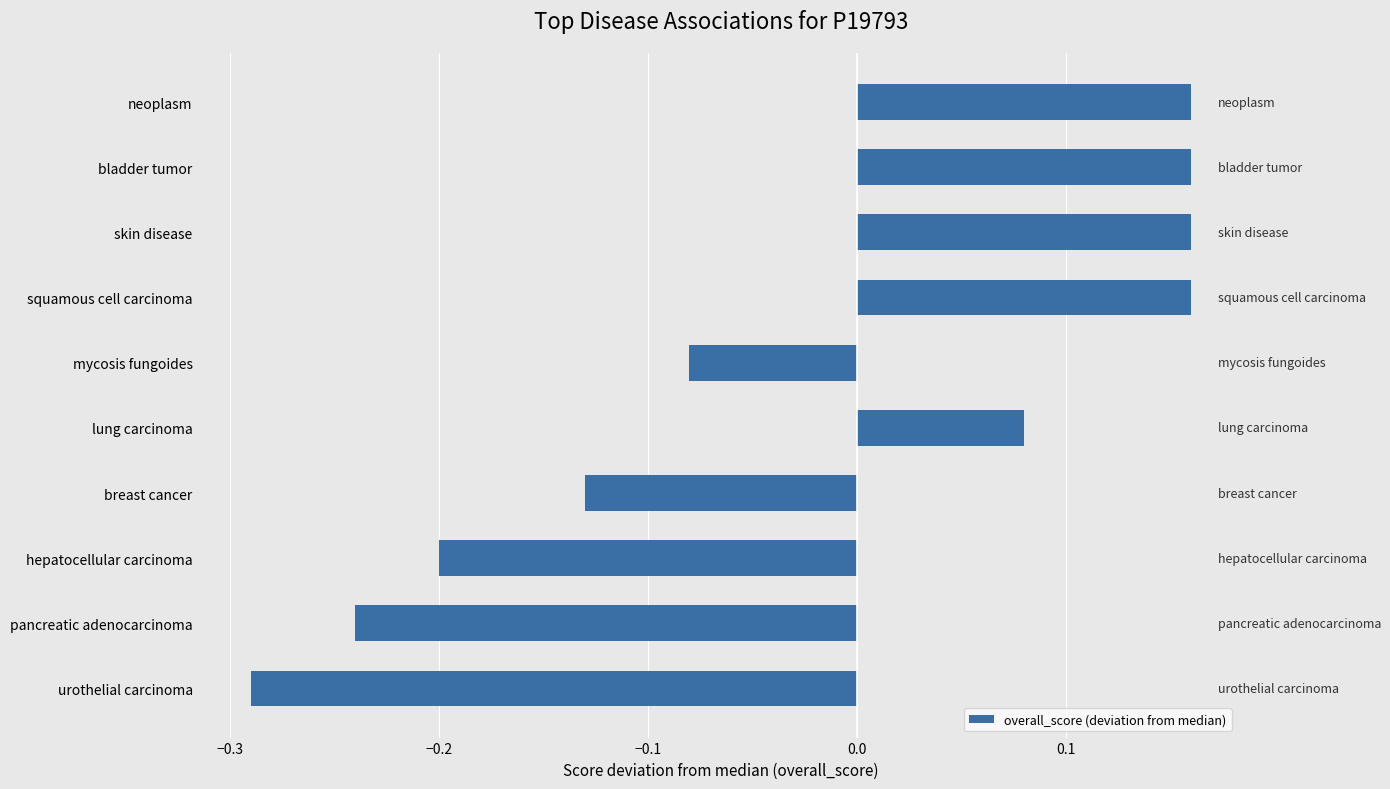

What is the change in value from squamous cell carcinoma to hepatocellular carcinoma?

-0.4